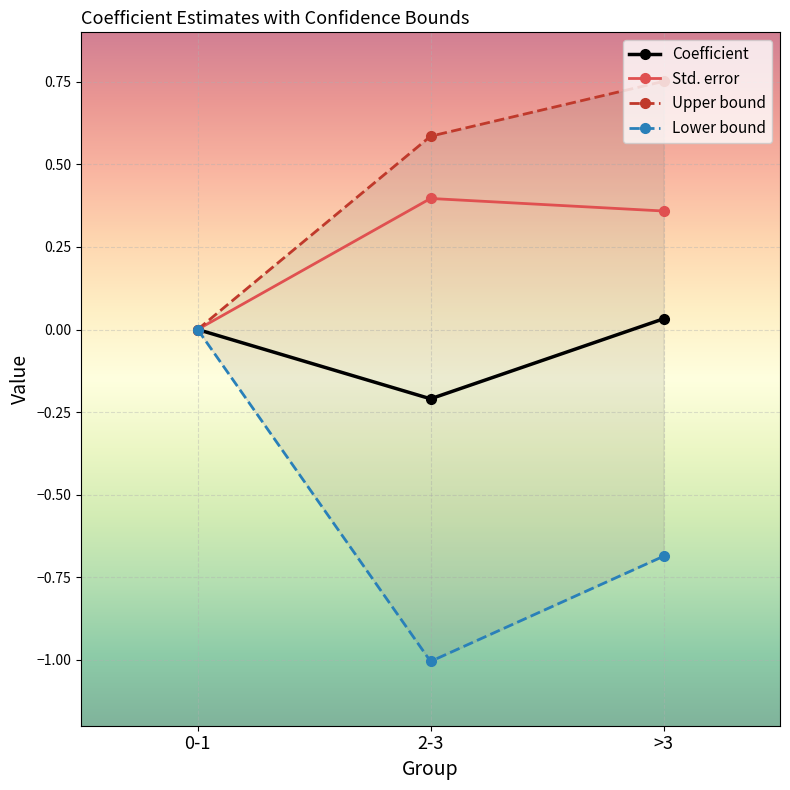

What is the label of the 1st point from the left?

0-1